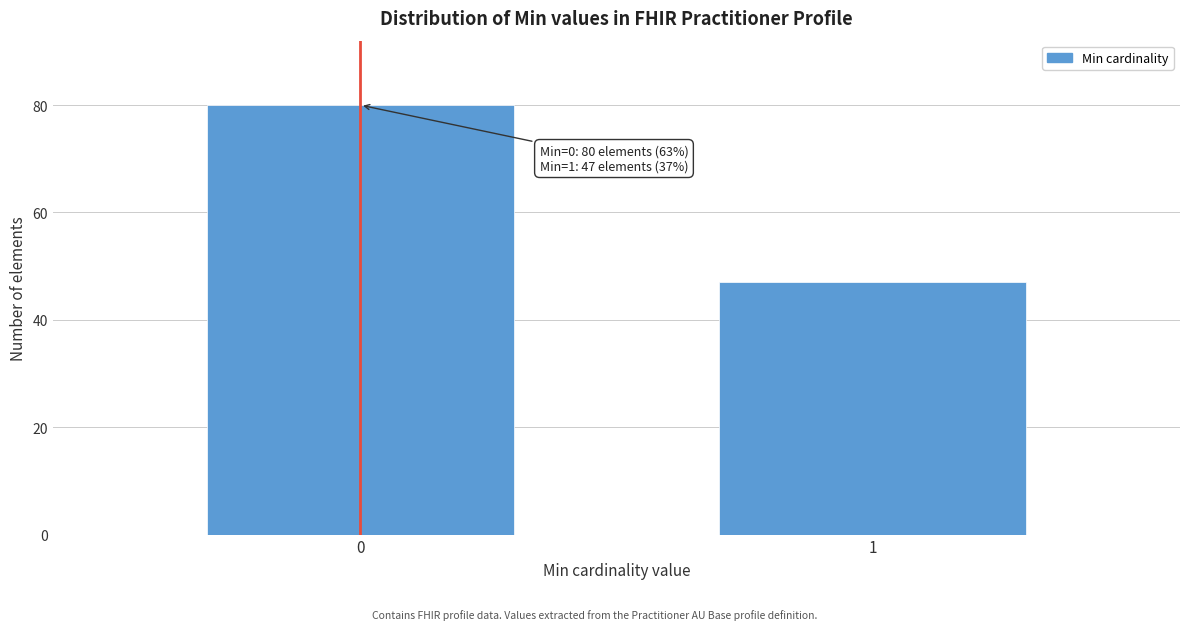

Reading right to left, extract all data points from this chart.

1=47	0=80